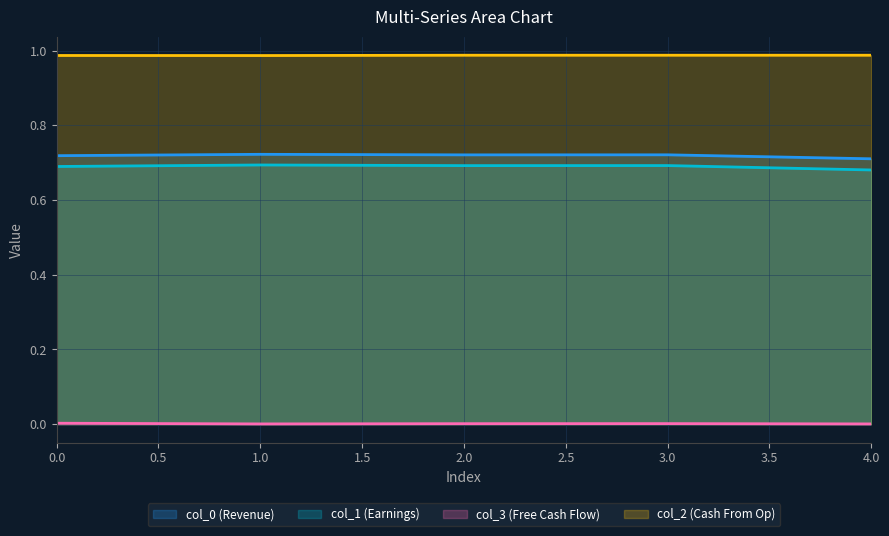

What is the spread (max minus min) of values at 3?

1.0